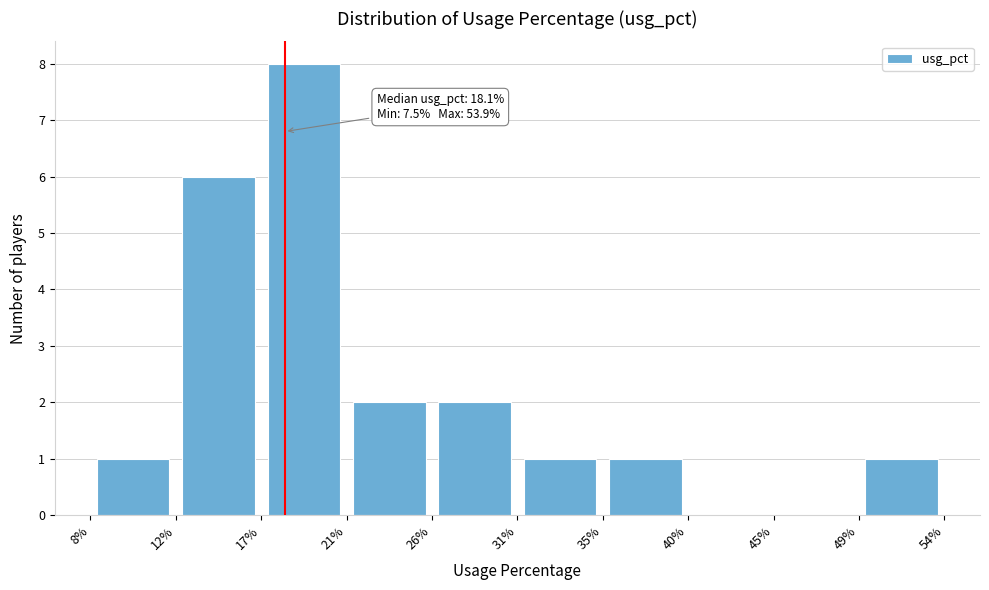

Over which range of the x-axis is the bar tallest?

17% to 21%